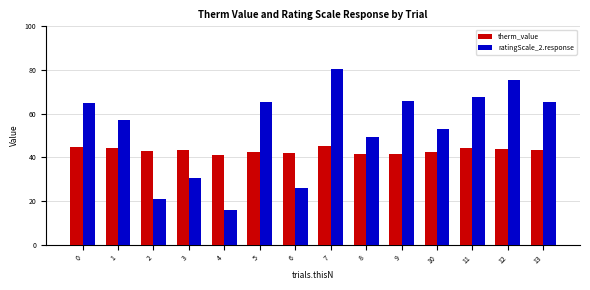

What is the maximum value shown in the chart?

80.5